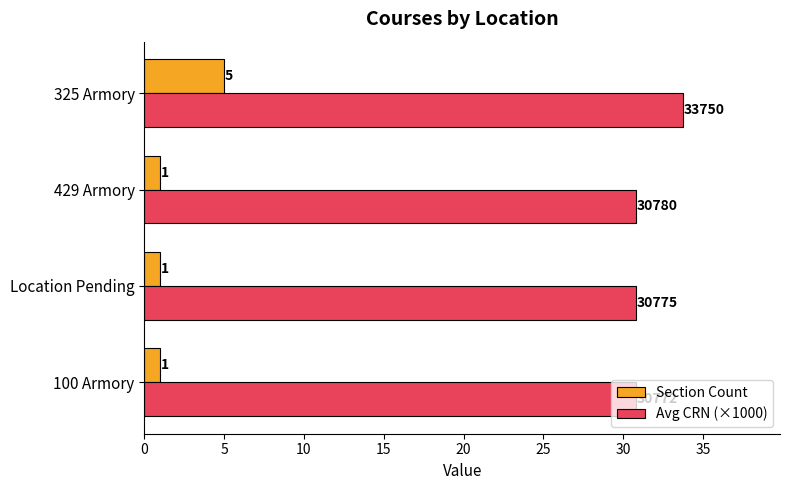

The Avg CRN (×1000) series shows 48.7 at 100 Armory. True or false?

False